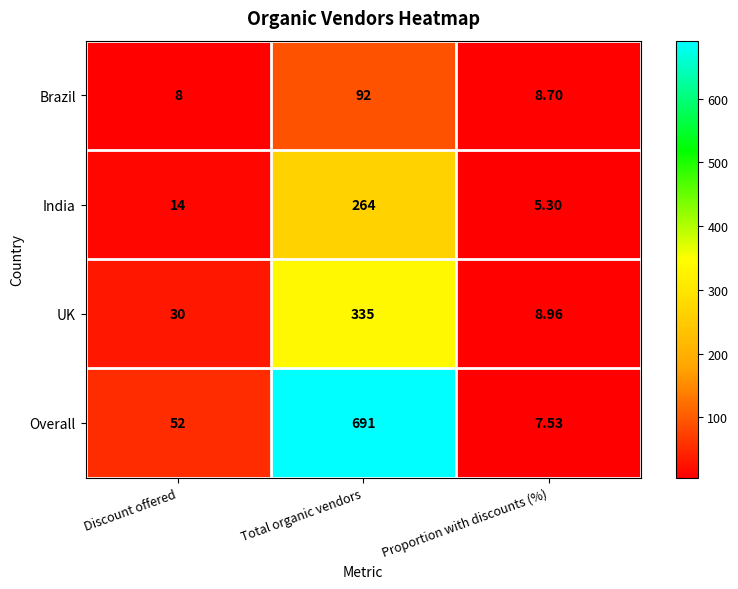

Count the number of categories in the chart.

3